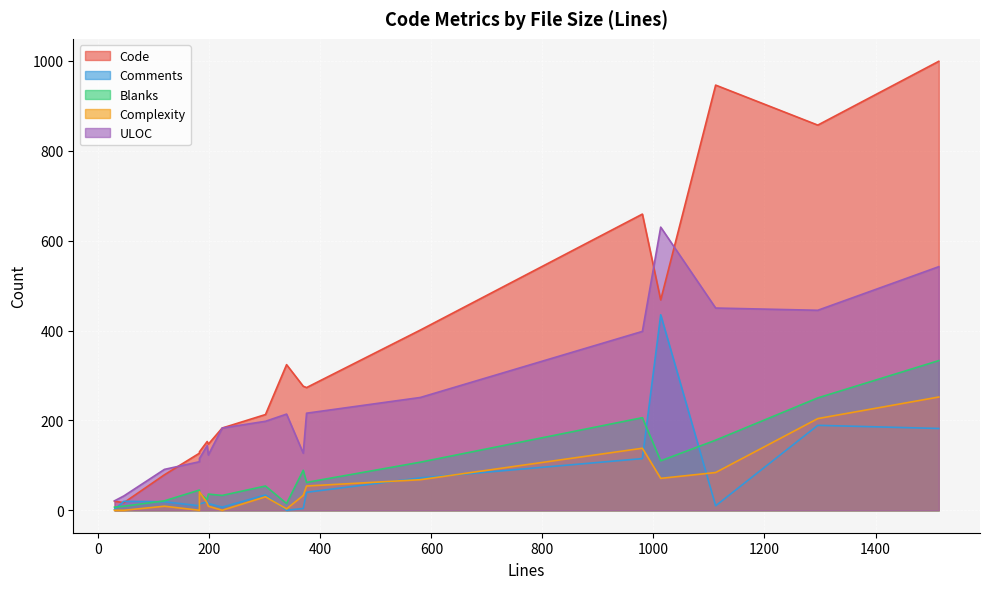

What are all the series names shown in the legend?

Code, Comments, Blanks, Complexity, ULOC